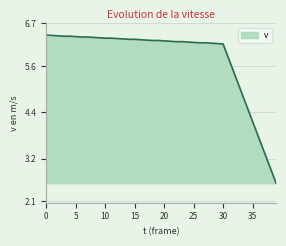

What is the greatest value displayed?

6.4